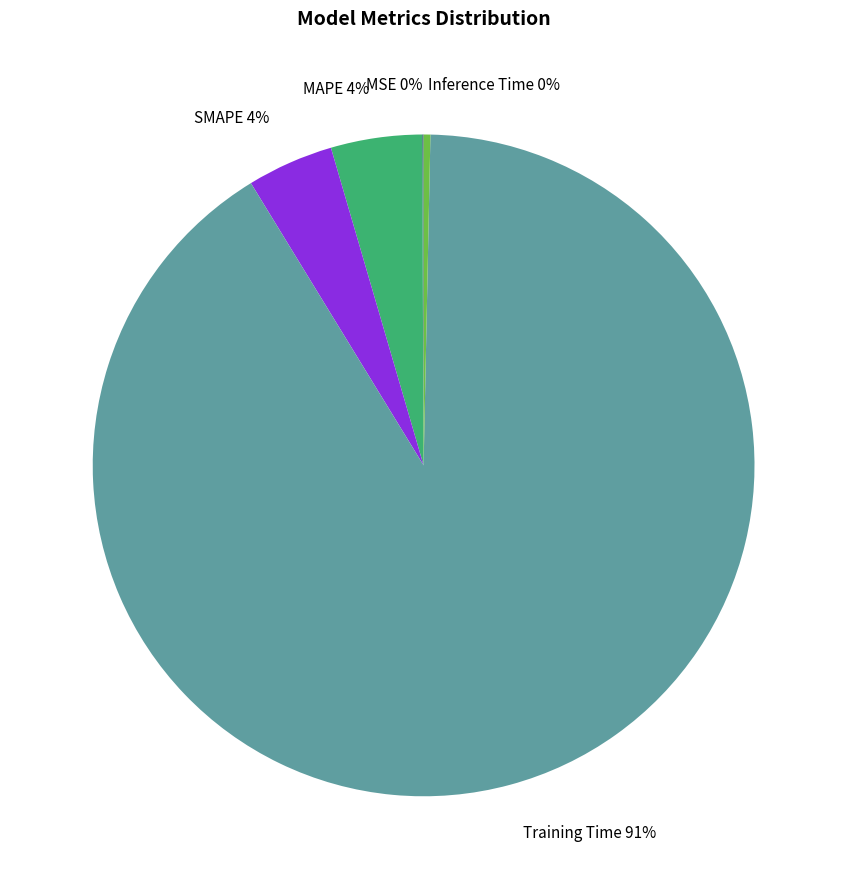

To the nearest percent, what is the average slice percentage?

20%